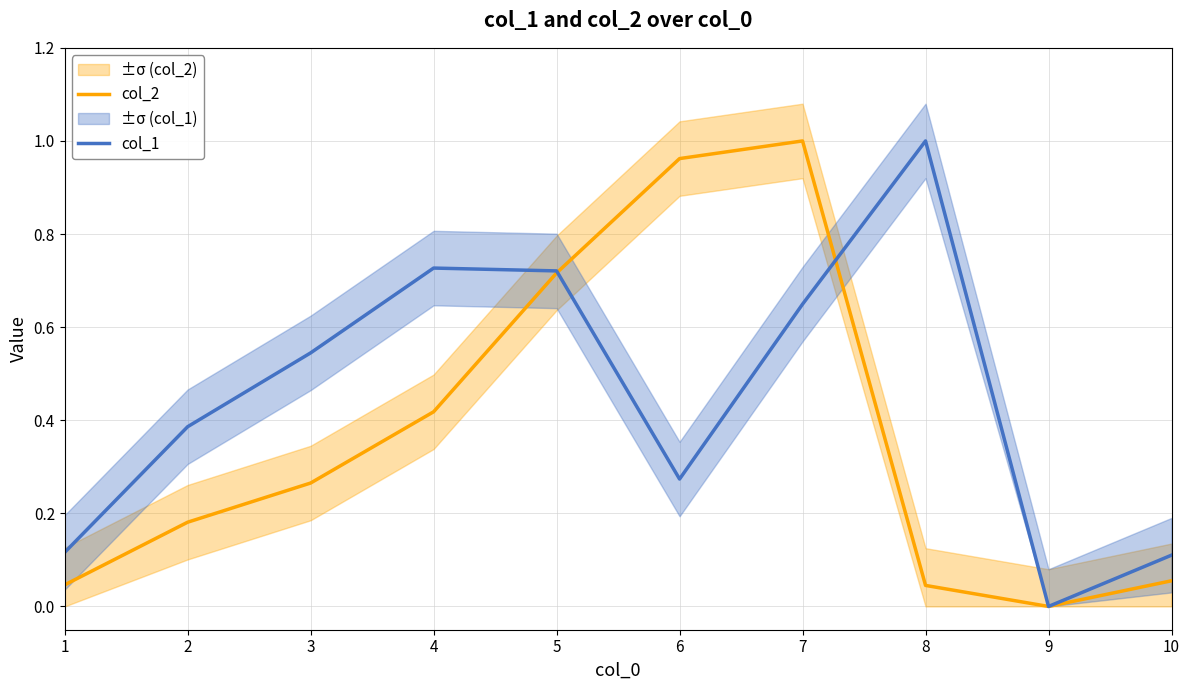

What is the value of the col_2 point at the 6th from the left?

1.0